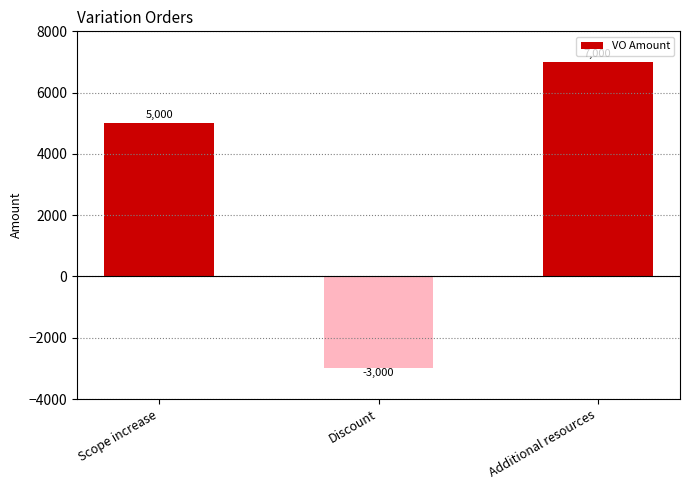

How many values are between -3000 and 7000?

3